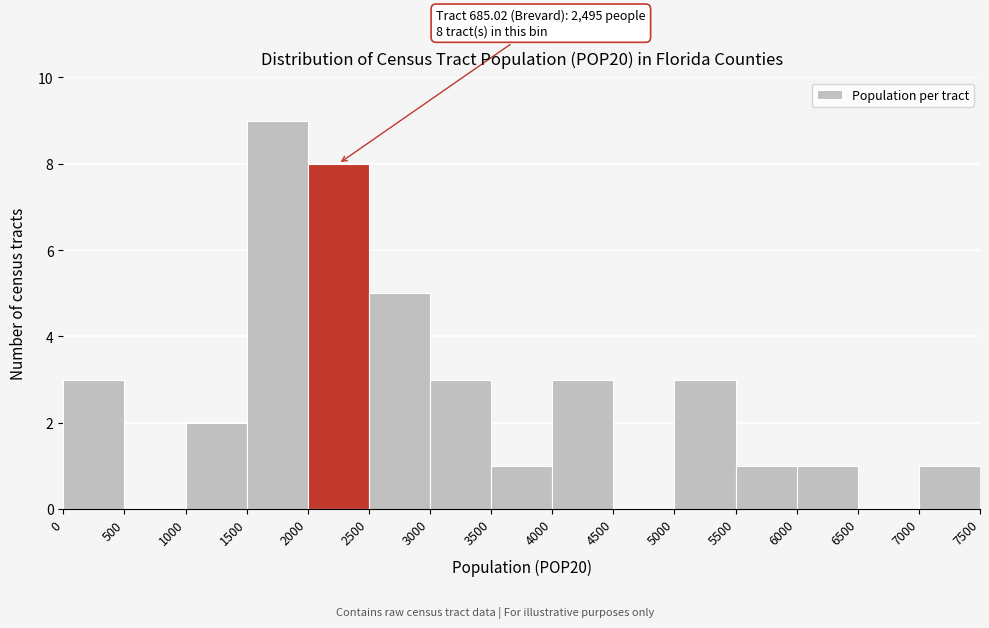

Which range on the x-axis has the tallest bar?

1500 to 2000